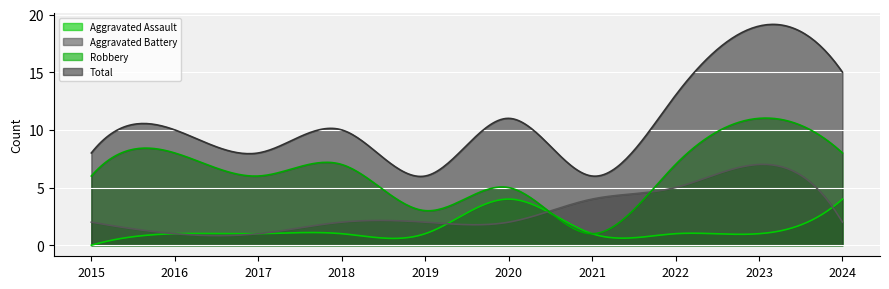

At which label does Aggravated Battery reach its peak?

2023